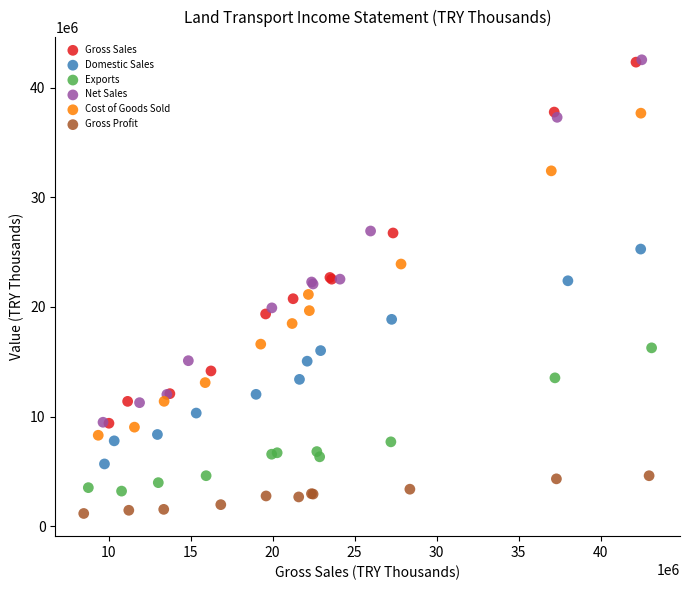

Which series has the largest Y range (max minus min)?

Net Sales